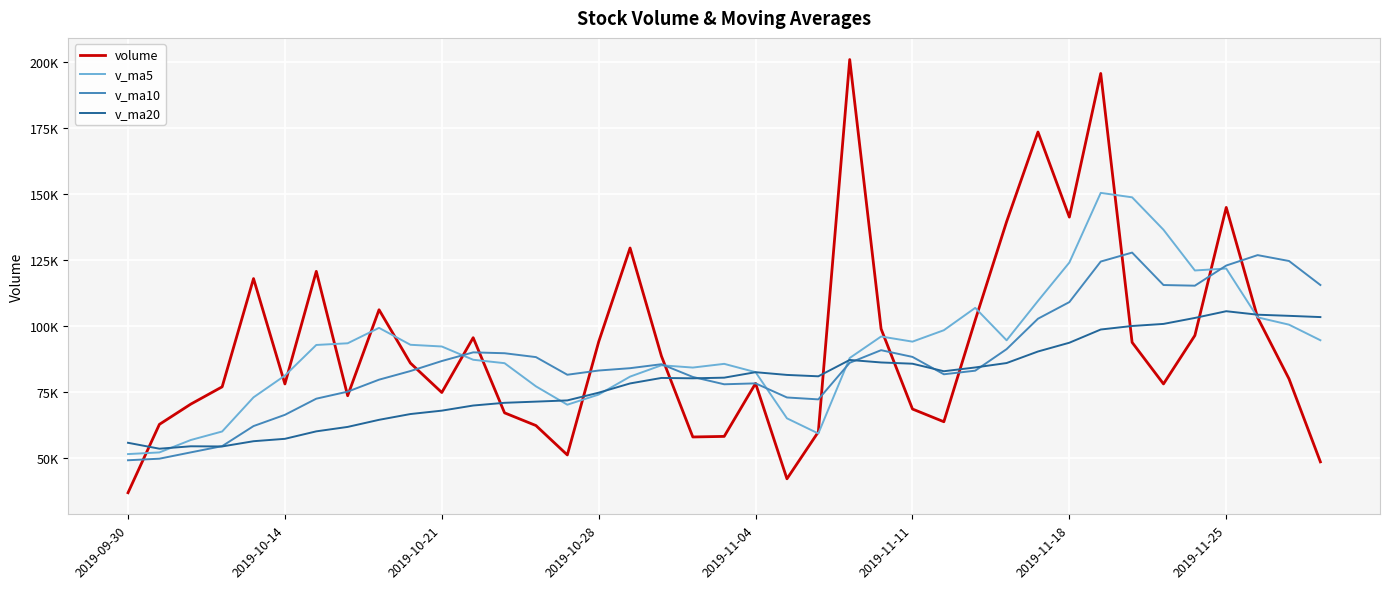

What is the value of the volume point at the 36th from the left?

144941.6